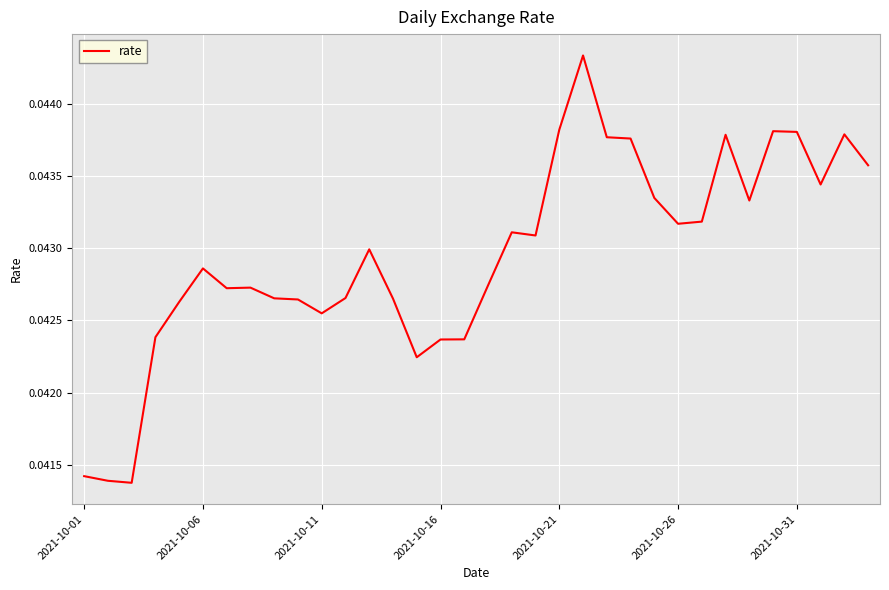

How many categories are shown in the chart?

34